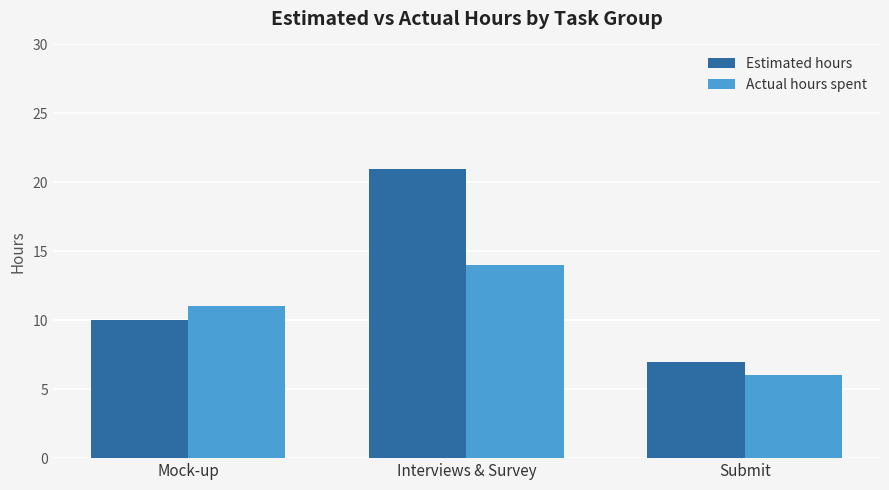

Rank the series by their maximum value, from lowest to highest.

Actual hours spent, Estimated hours